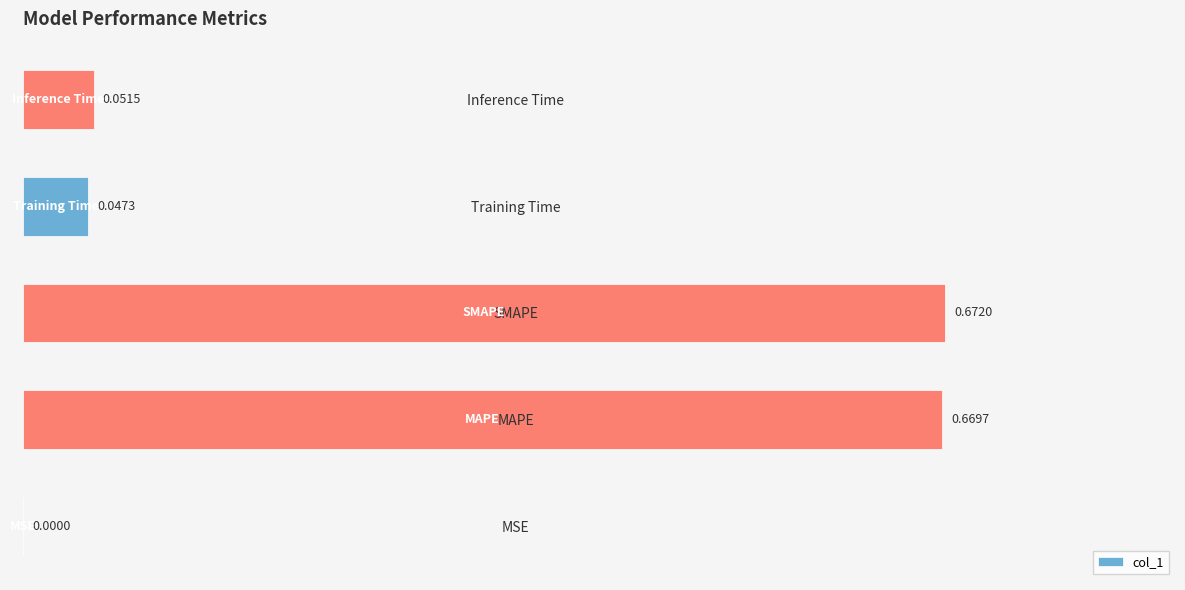

What is the sum of all values?

1.4